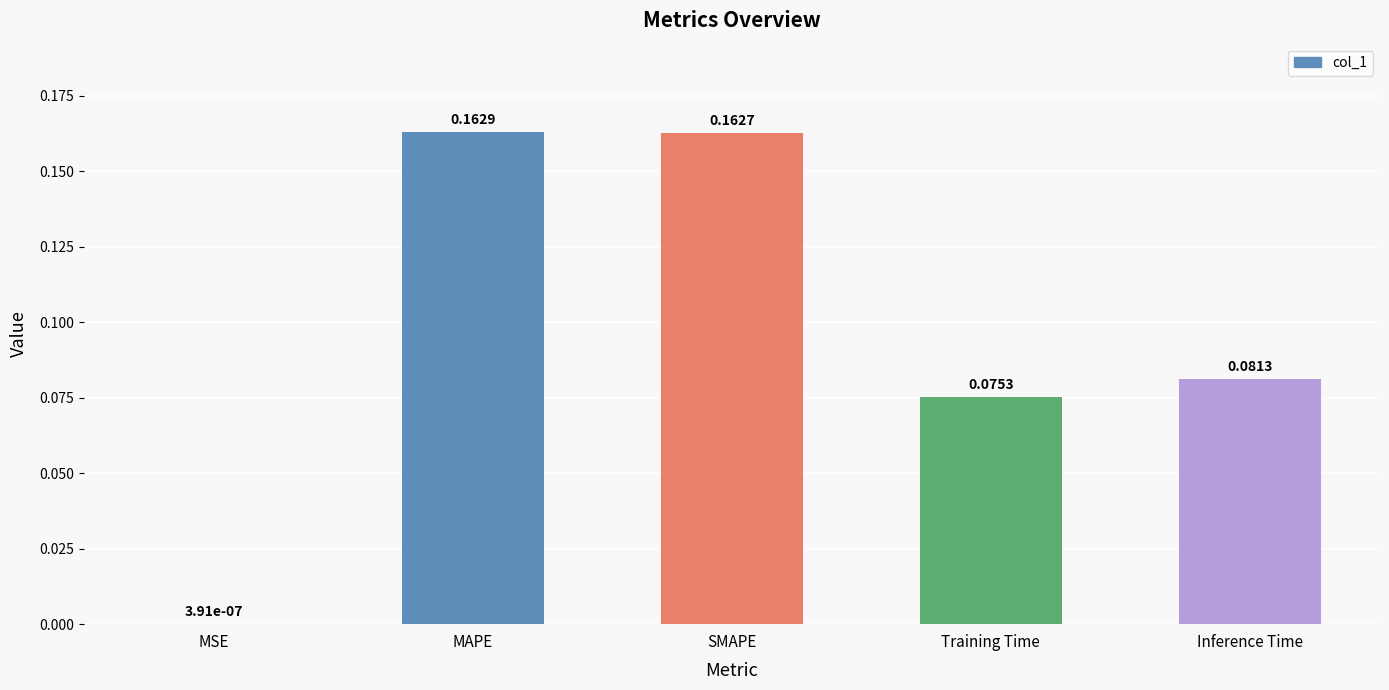

True or false: the data shows 0.0 at Training Time.

False